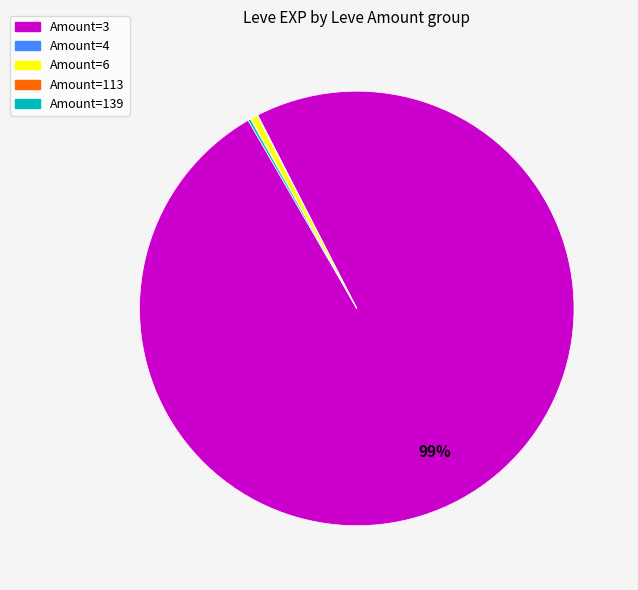

Which category has the biggest portion of the pie?

Amount=3